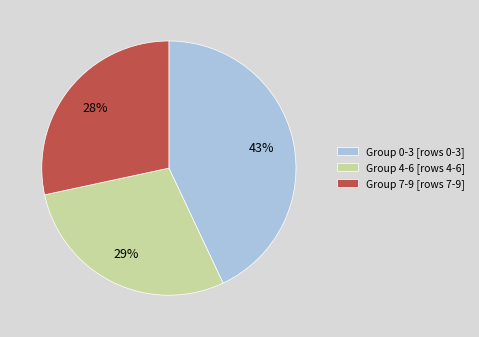

Combined, do Group 4-6 [rows 4-6] and Group 0-3 [rows 0-3] account for over 50%?

Yes